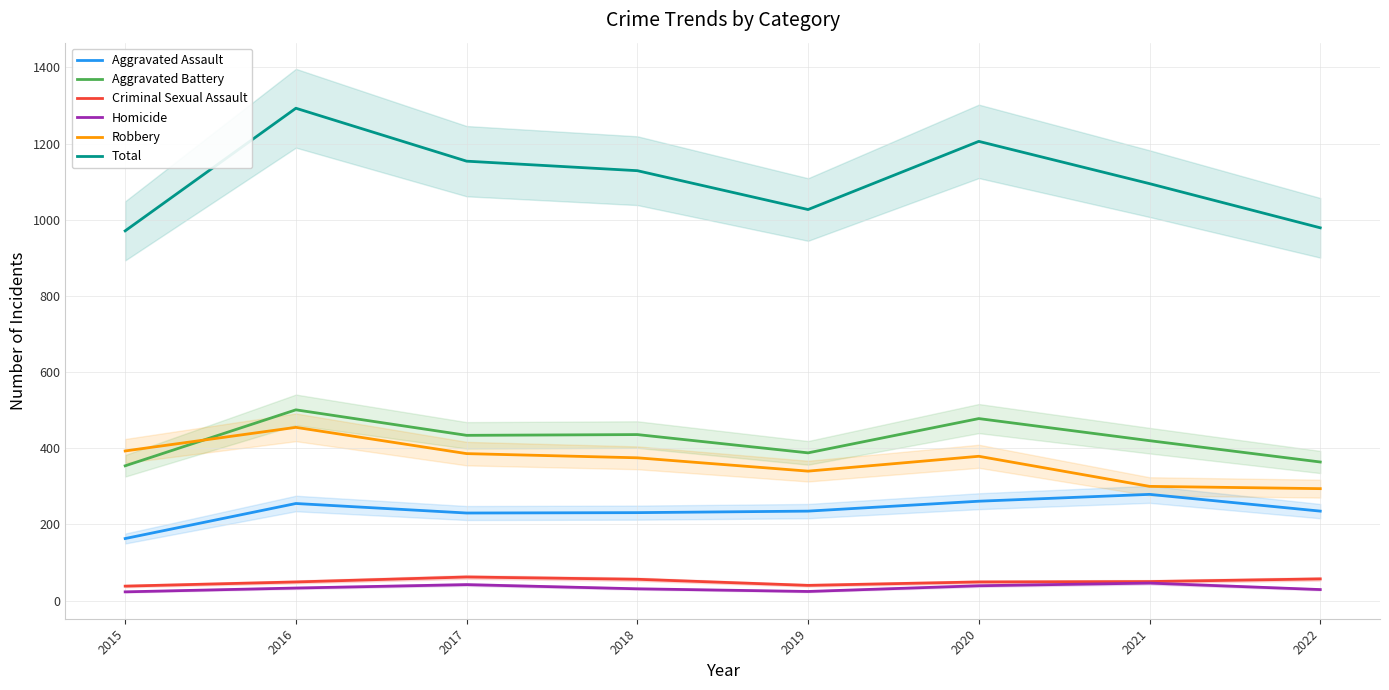

True or false: Total and Criminal Sexual Assault intersect in this chart.

False